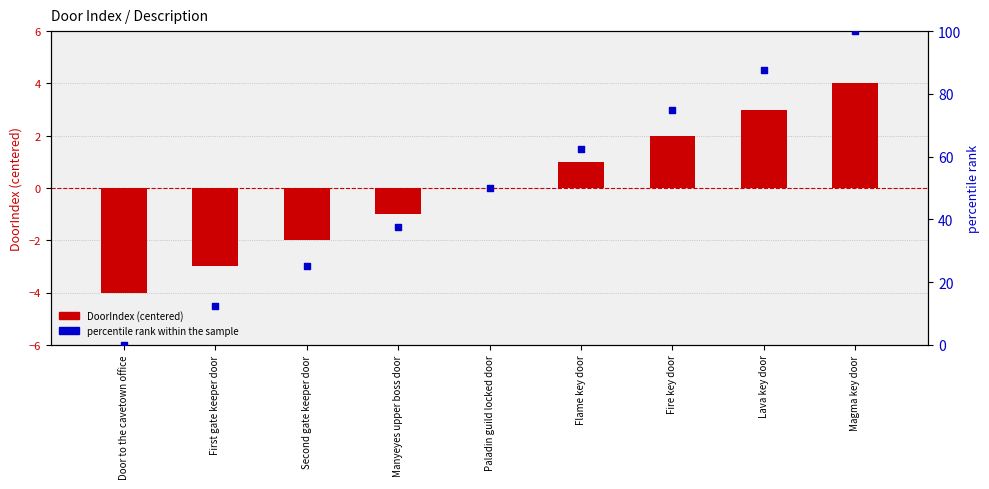

Which series contains the highest Y value?

percentile rank within the sample